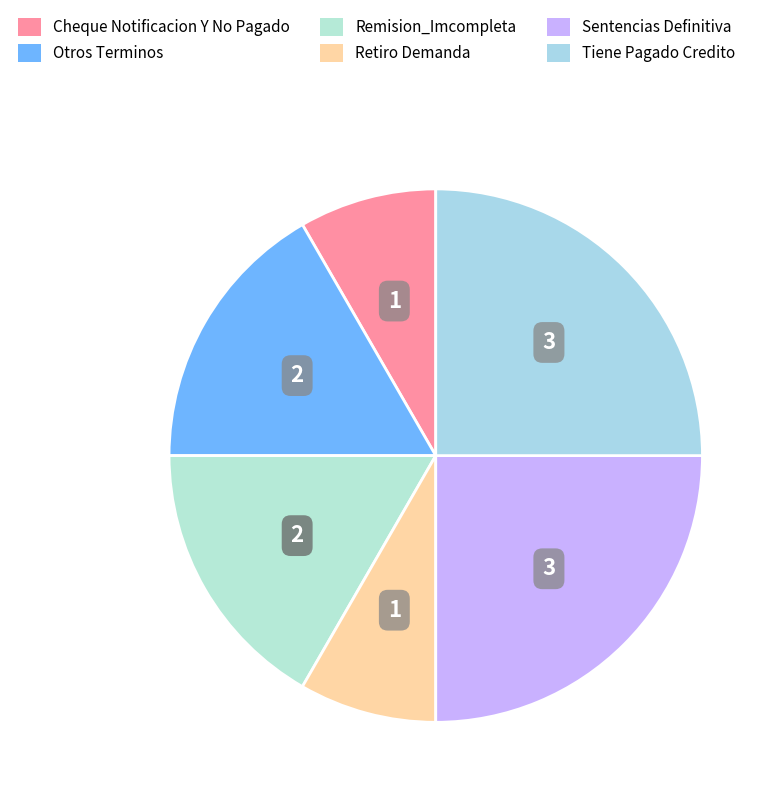

How many segments does this pie chart have?

6